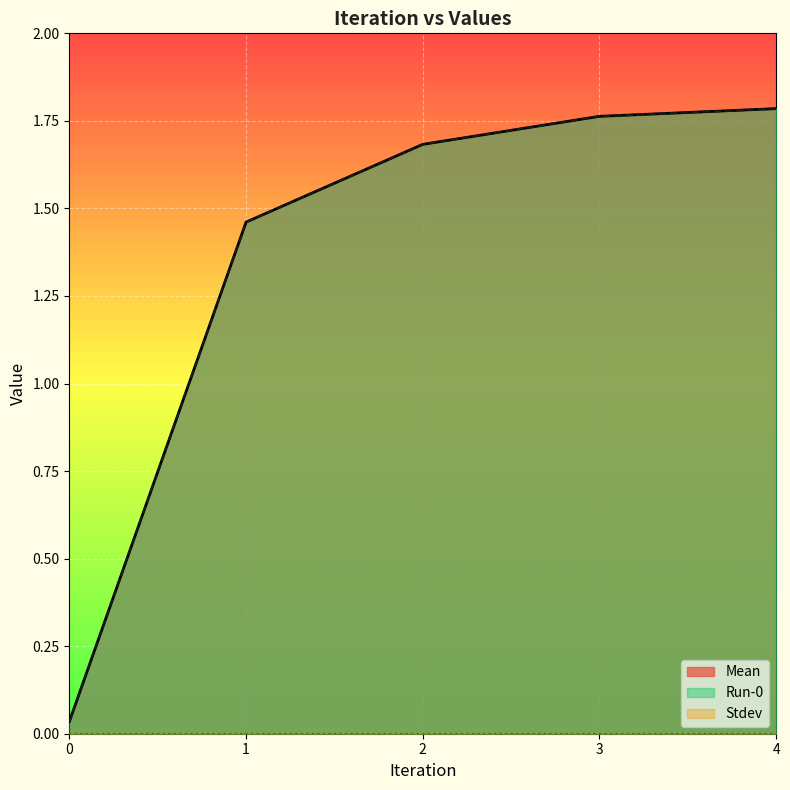

How many data points in Run-0 are less than 1?

1